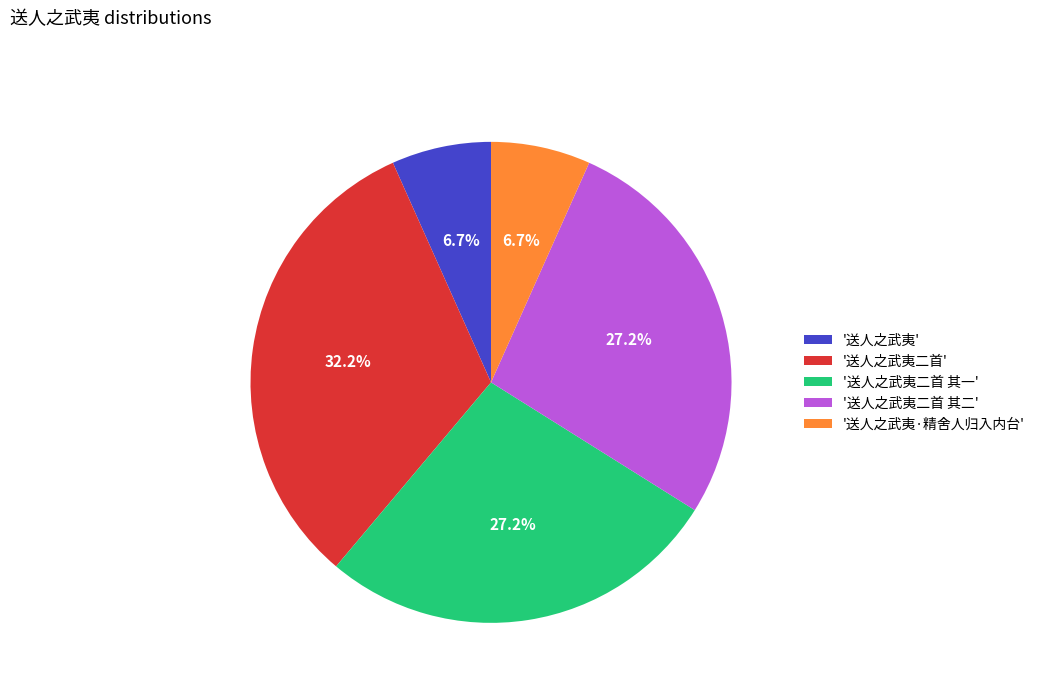

What is the largest slice in the pie chart?

'送人之武夷二首'